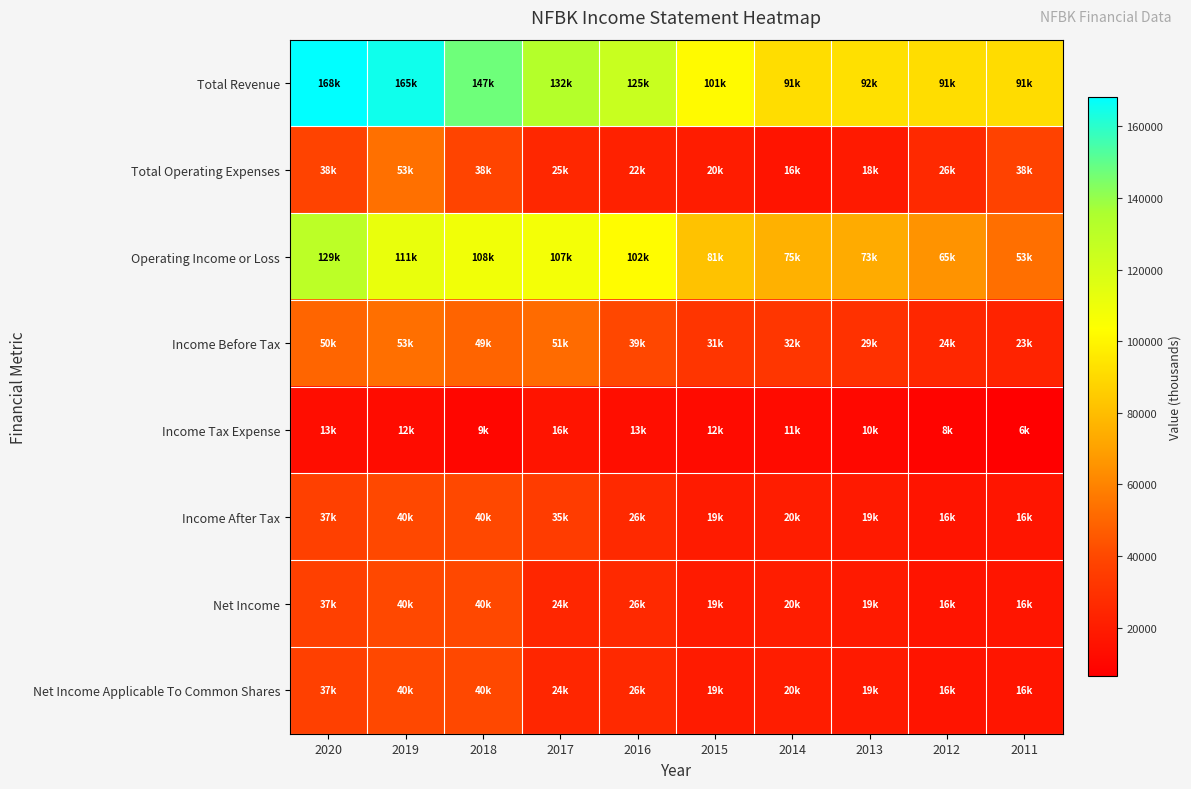

What is the difference between the highest and lowest values at 2013?

81800